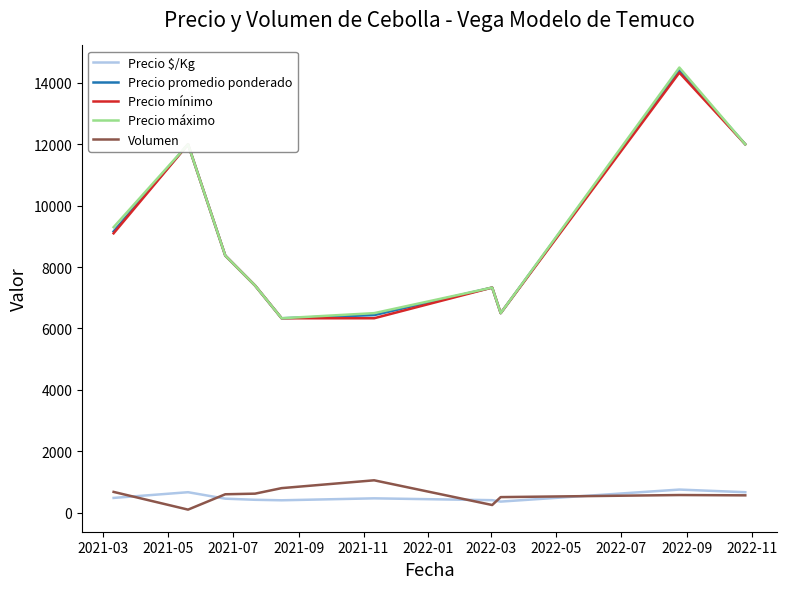

True or false: Precio $/Kg and Precio mínimo cross at least once.

False